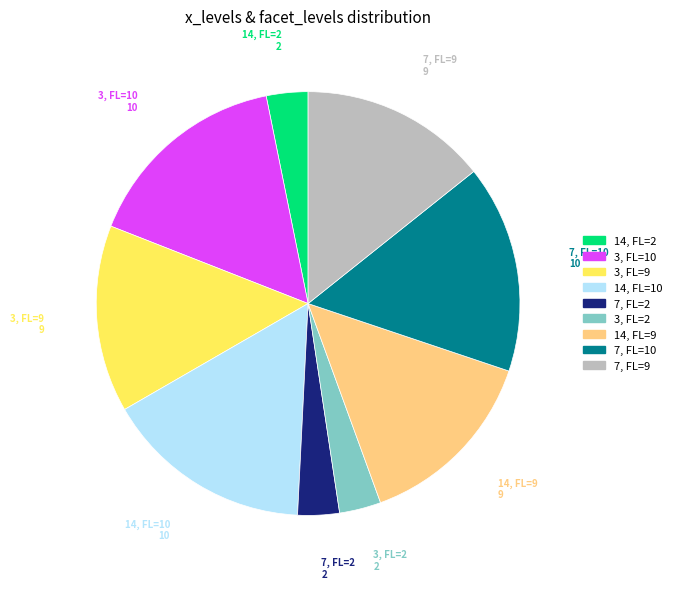

Do 14, FL=10 and 7, FL=10 together represent more than half of the pie?

No